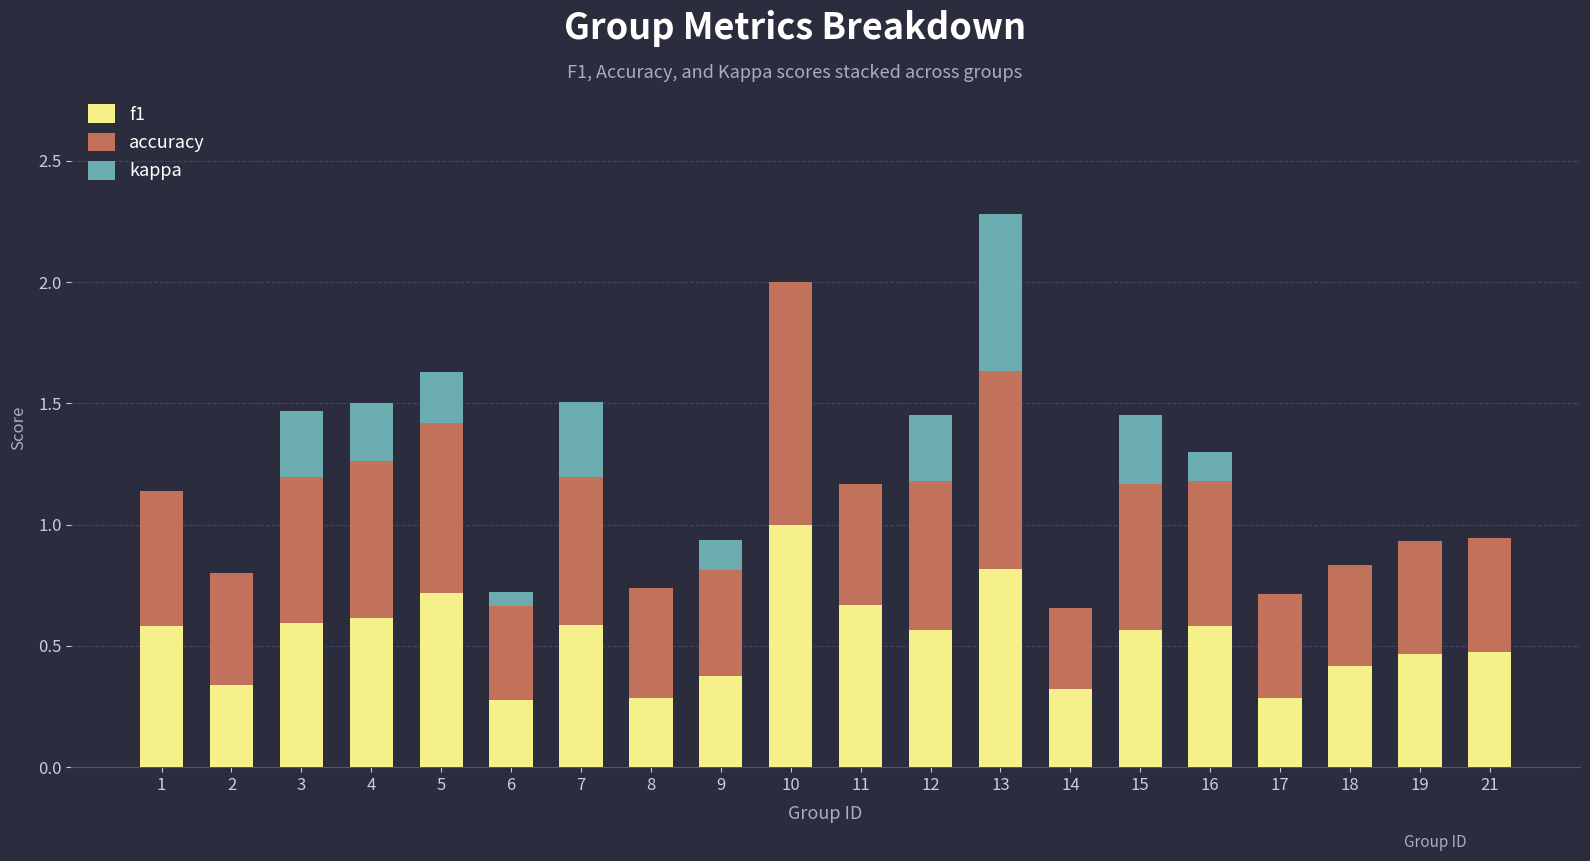

What is the maximum value for f1?

1.0